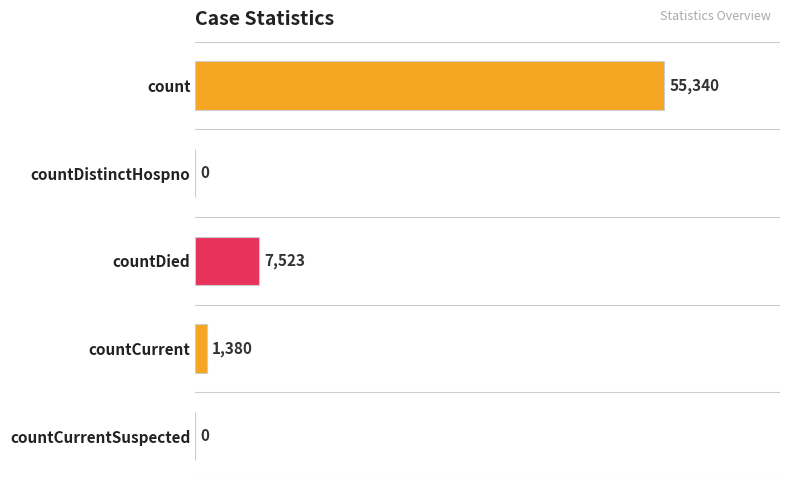

At which label is the value closest to 27670?

countDied